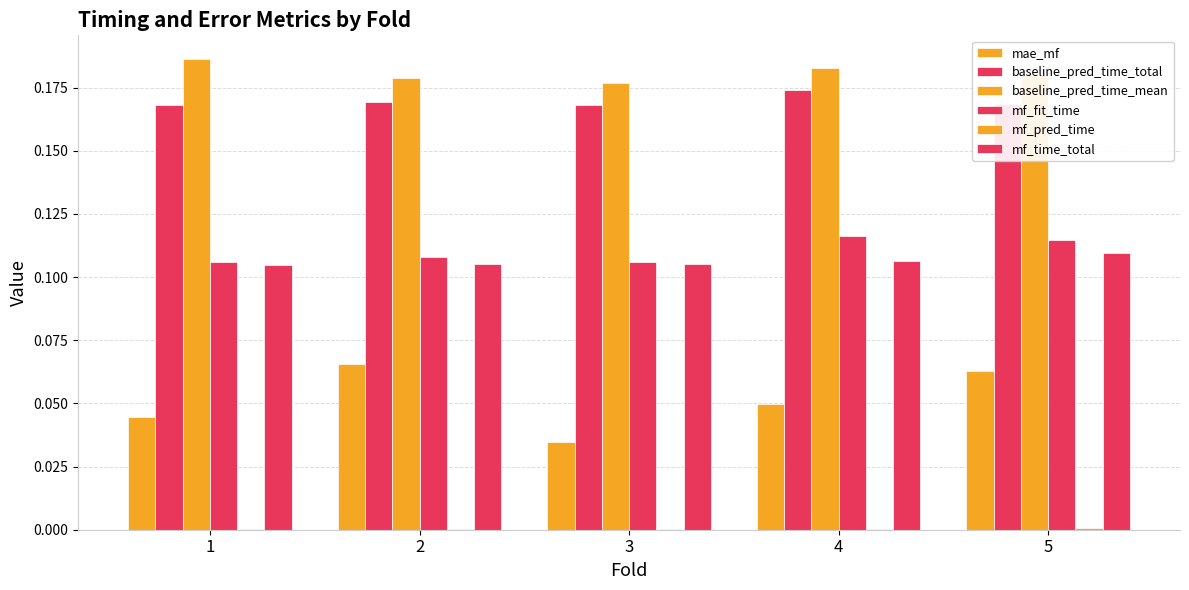

Is the value of mf_time_total at 1 greater than the value of mf_fit_time at 2?

No